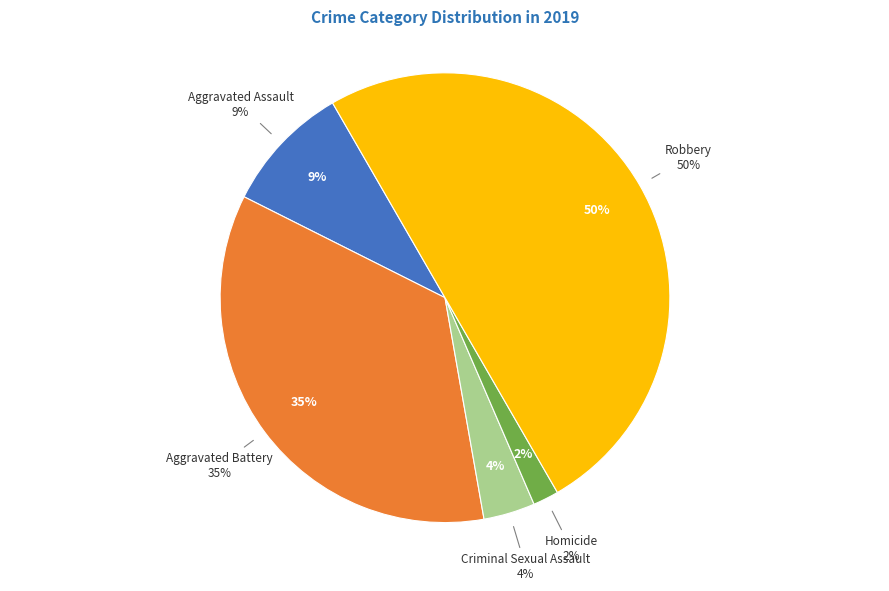

Which category has the smallest portion of the pie?

Homicide